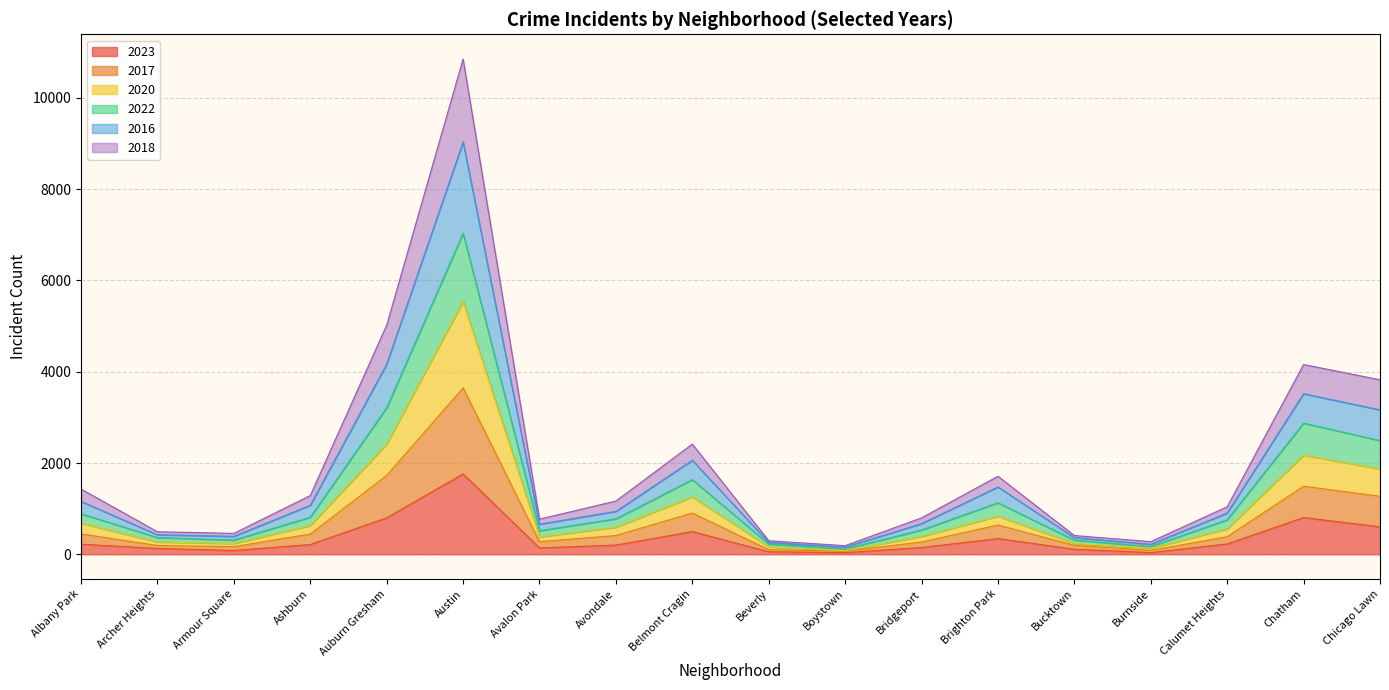

True or false: 2018 and 2020 intersect in this chart.

False